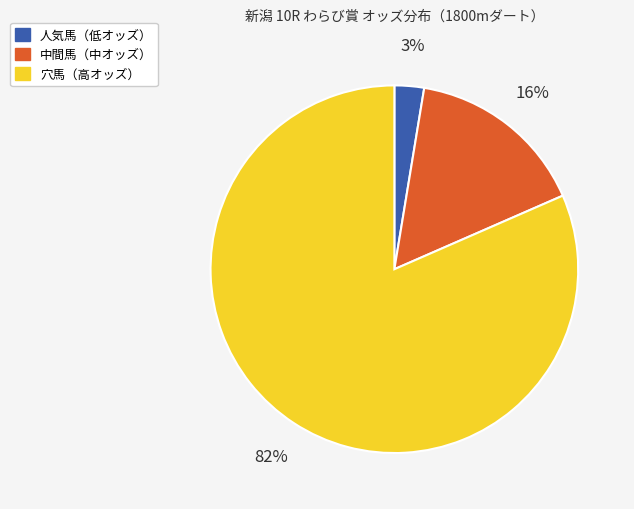

To the nearest percent, what is the average slice percentage?

33%